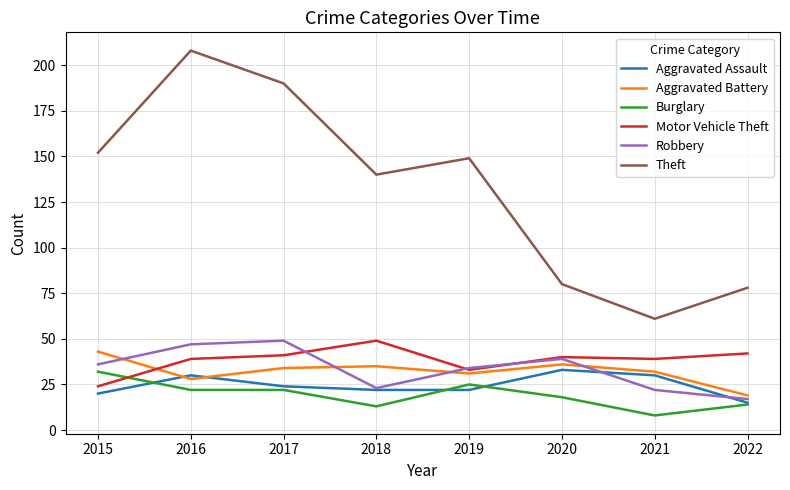

What is the difference between the maximum and minimum values in the Theft series?

147